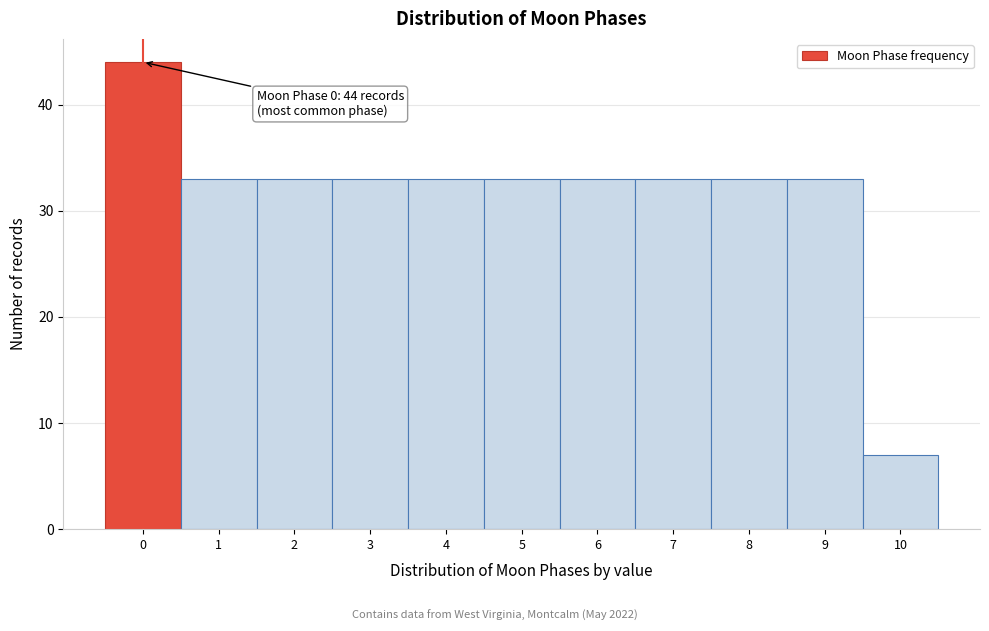

Reading right to left, transcribe all the data shown in this chart.

10=7	9=33	8=33	7=33	6=33	5=33	4=33	3=33	2=33	1=33	0=44